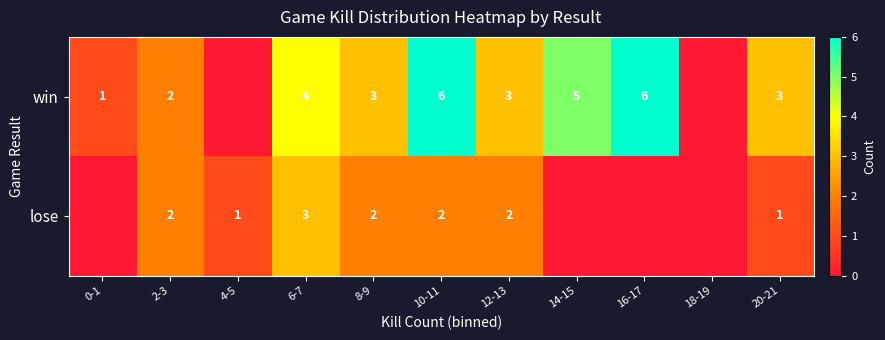

Between 0-1 and 18-19, which is larger?

0-1